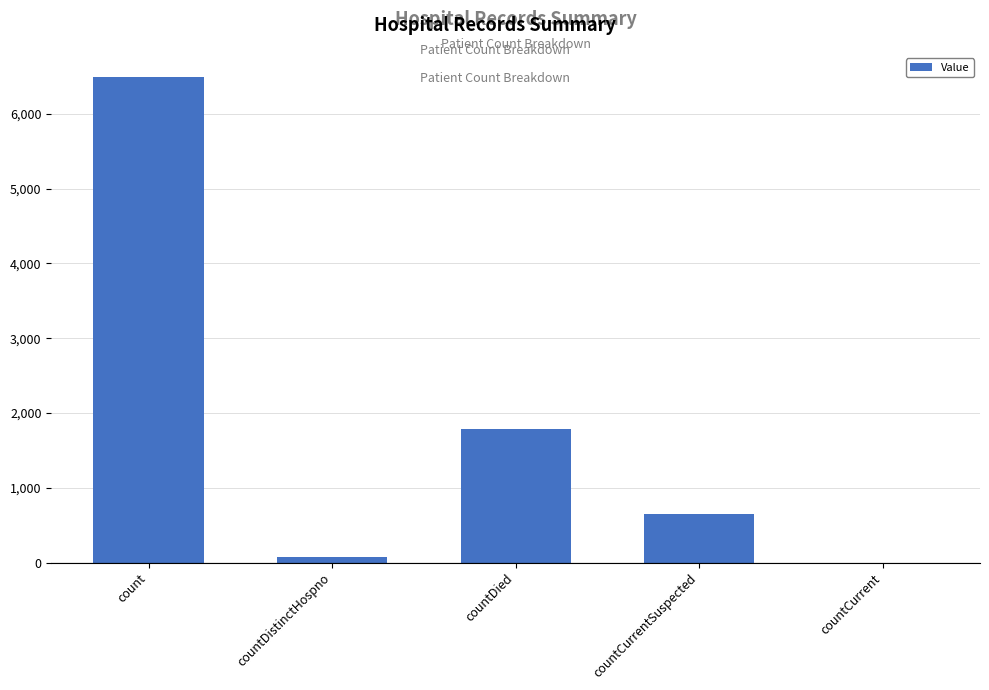

Count the number of data series in this chart.

1